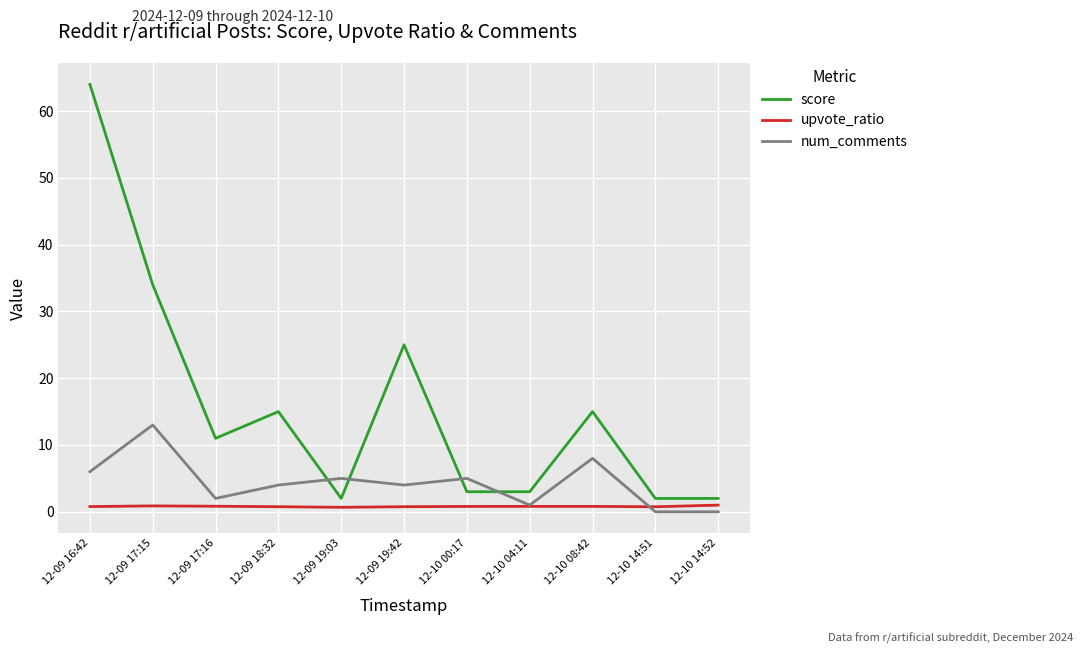

How many series are shown in this chart?

3